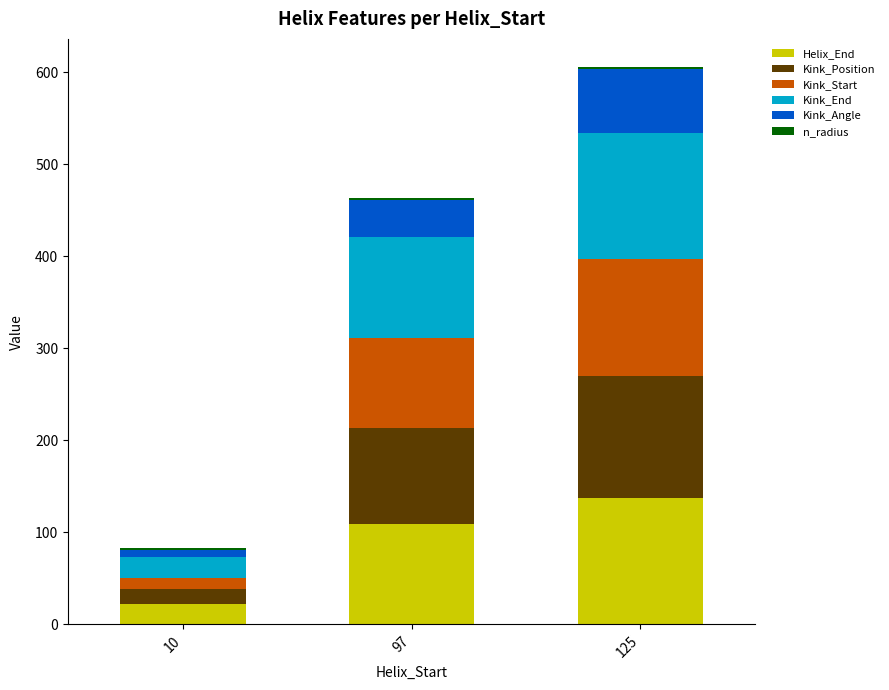

At which category is the sum across all series the highest?

125